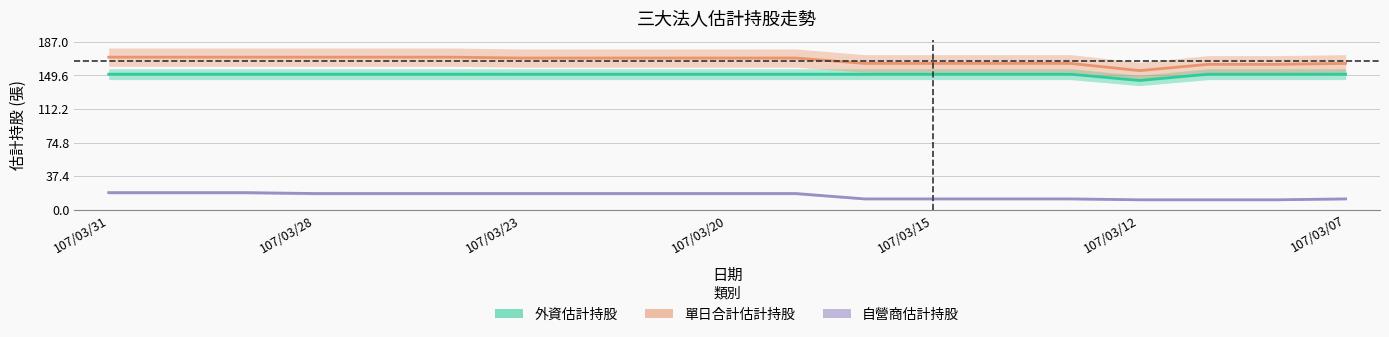

What is the minimum value for 單日合計估計持股?

155